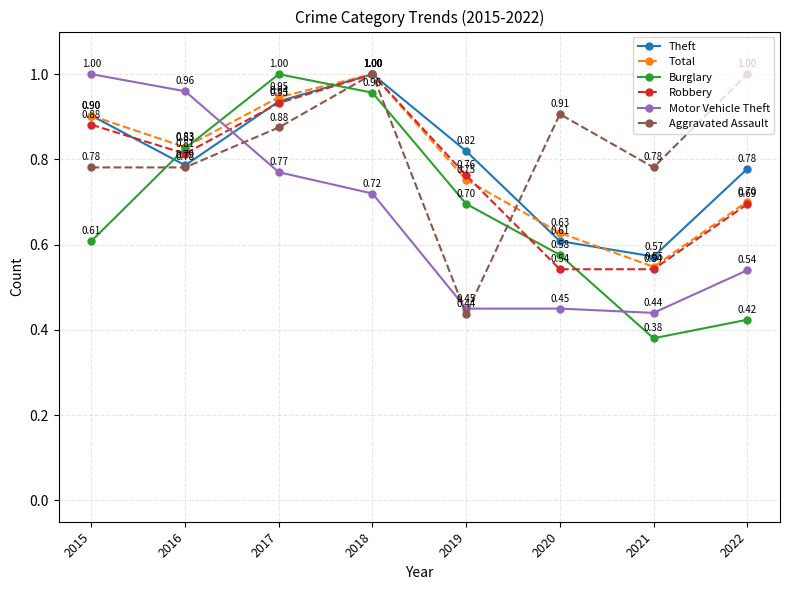

True or false: Motor Vehicle Theft has more than 2 interior local peaks.

False